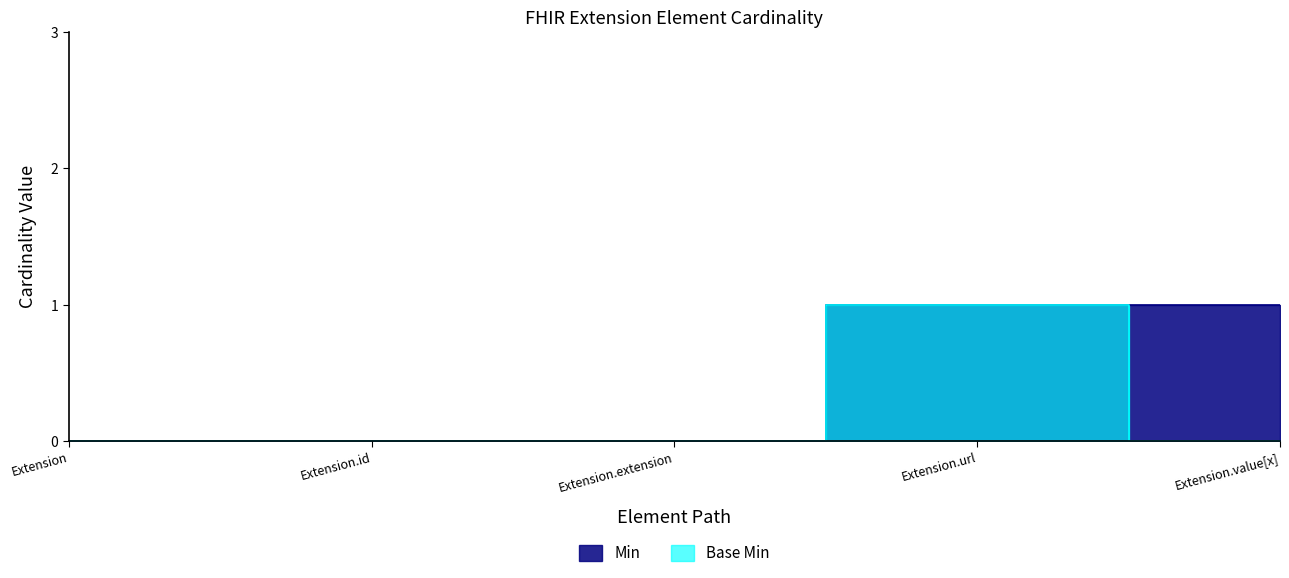

Rank the series by their average value, from highest to lowest.

Min, Base Min